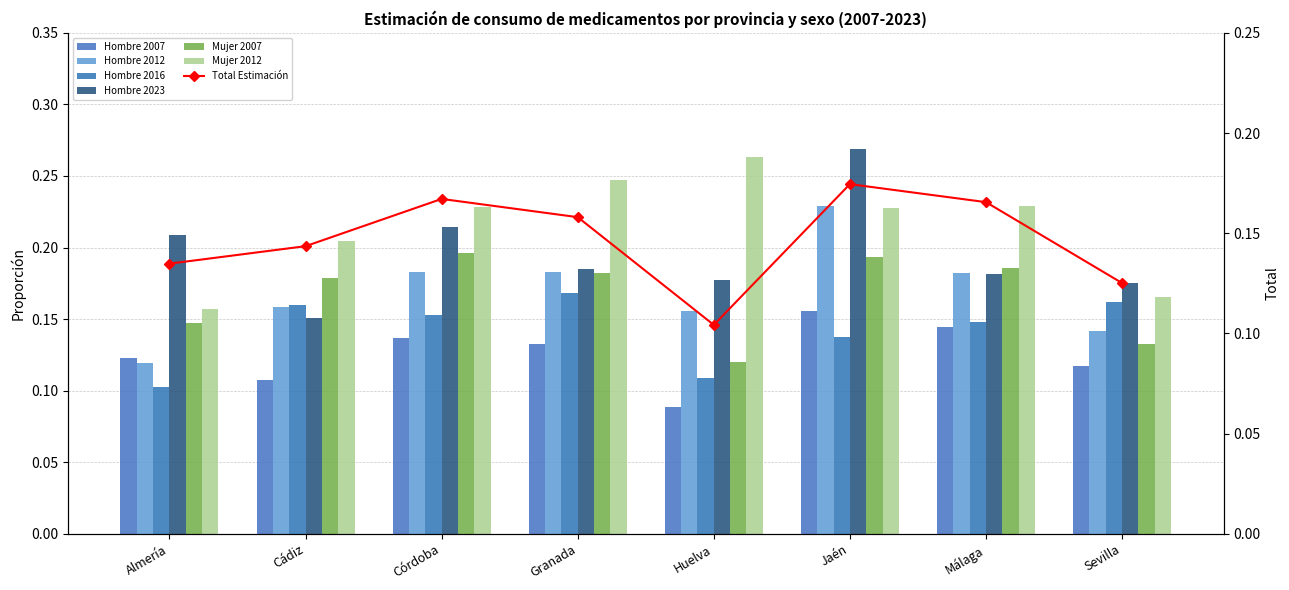

What is the value of the Hombre 2016 bar at the 3rd from the left?

0.2